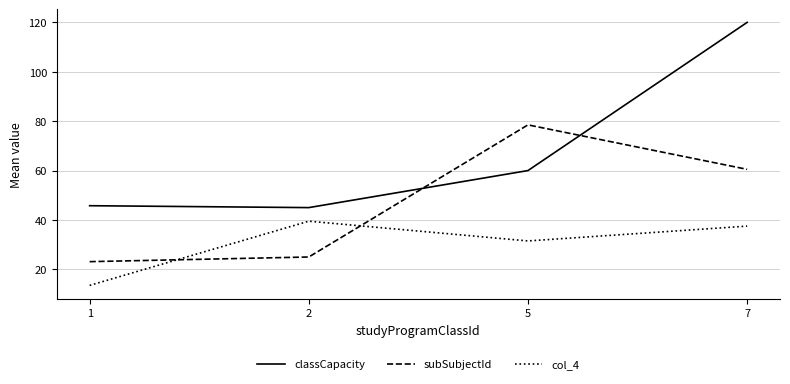

Reading right to left, transcribe all the data shown in this chart.

classCapacity: 120.0	60.0	45.0	45.8
subSubjectId: 60.5	78.5	25.0	23.1
col_4: 37.5	31.5	39.5	13.5